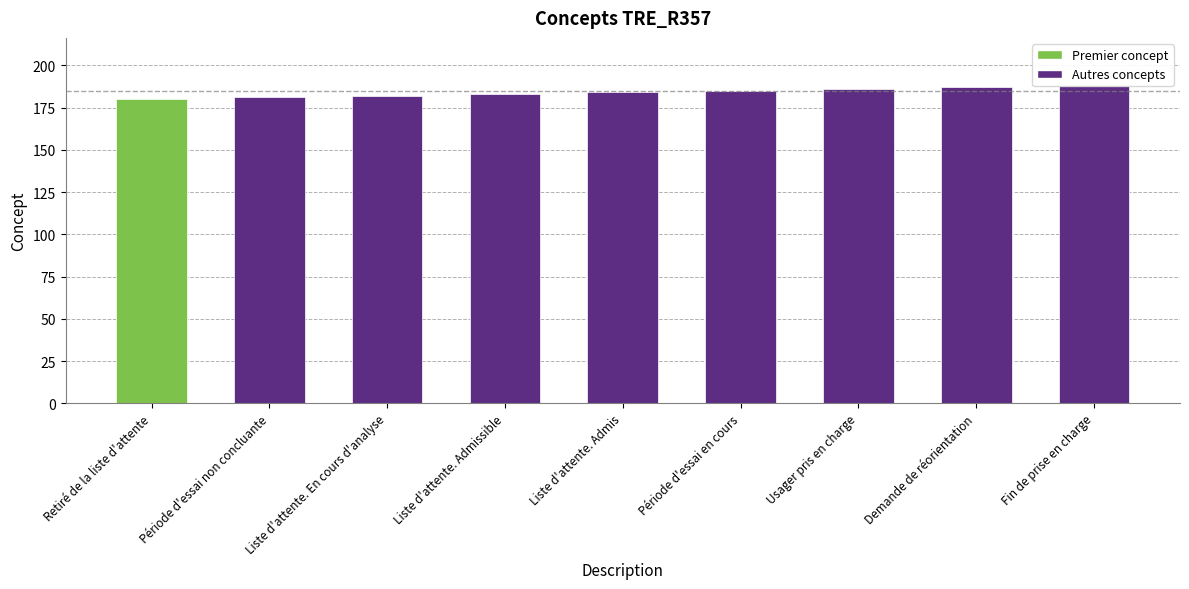

At which category does the chart reach its peak across all series?

Fin de prise en charge